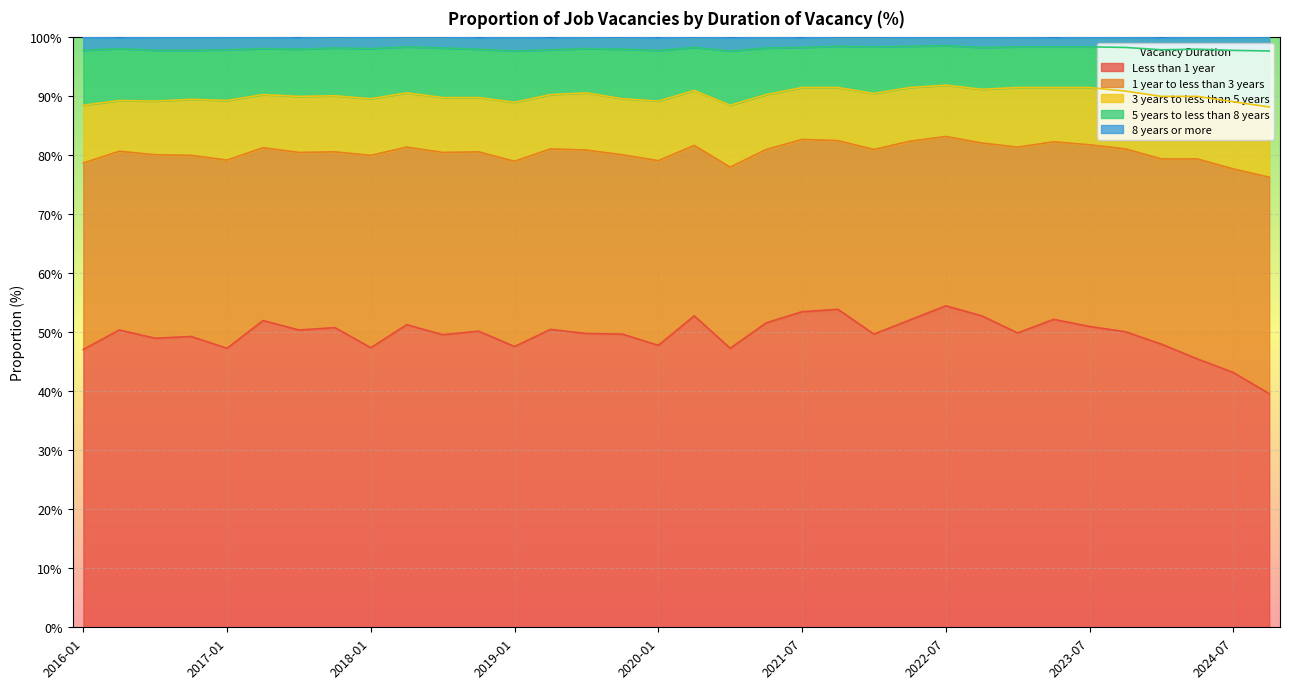

What is the value of the 1 year to less than 3 years point at the 2nd from the left?

30.3